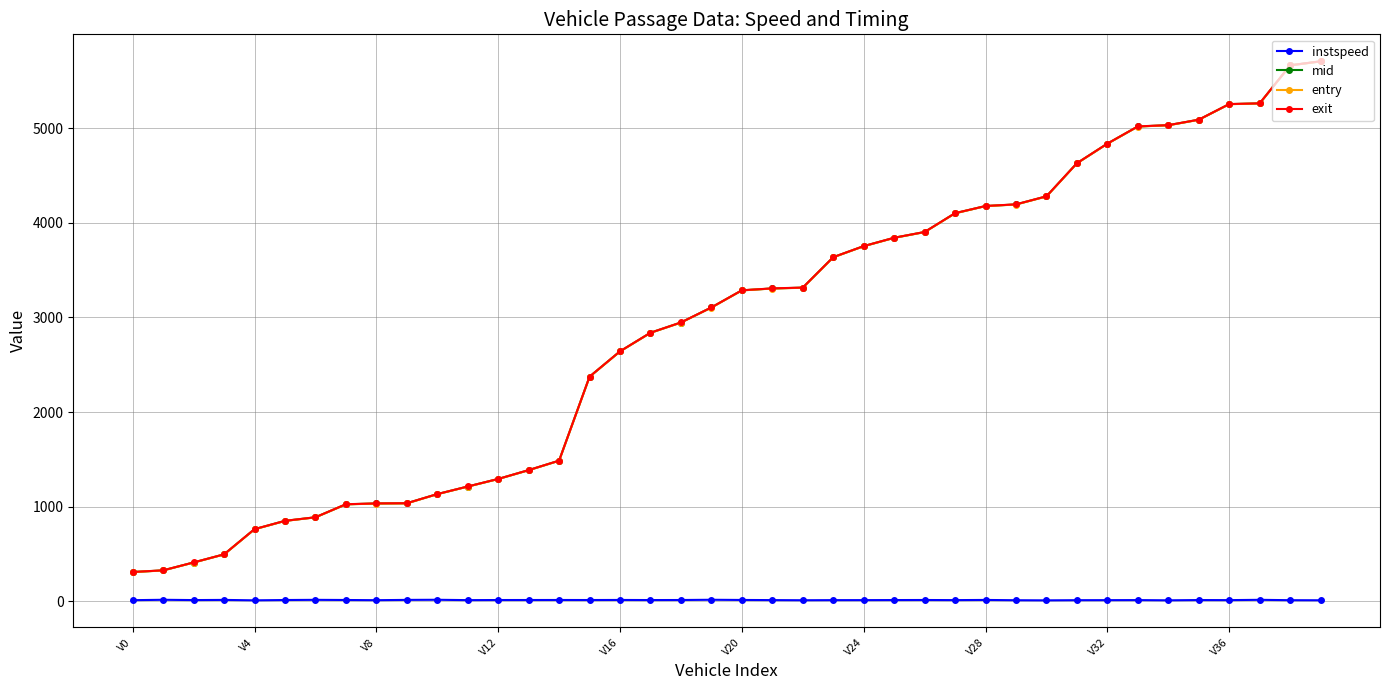

True or false: mid and entry cross at least once.

False